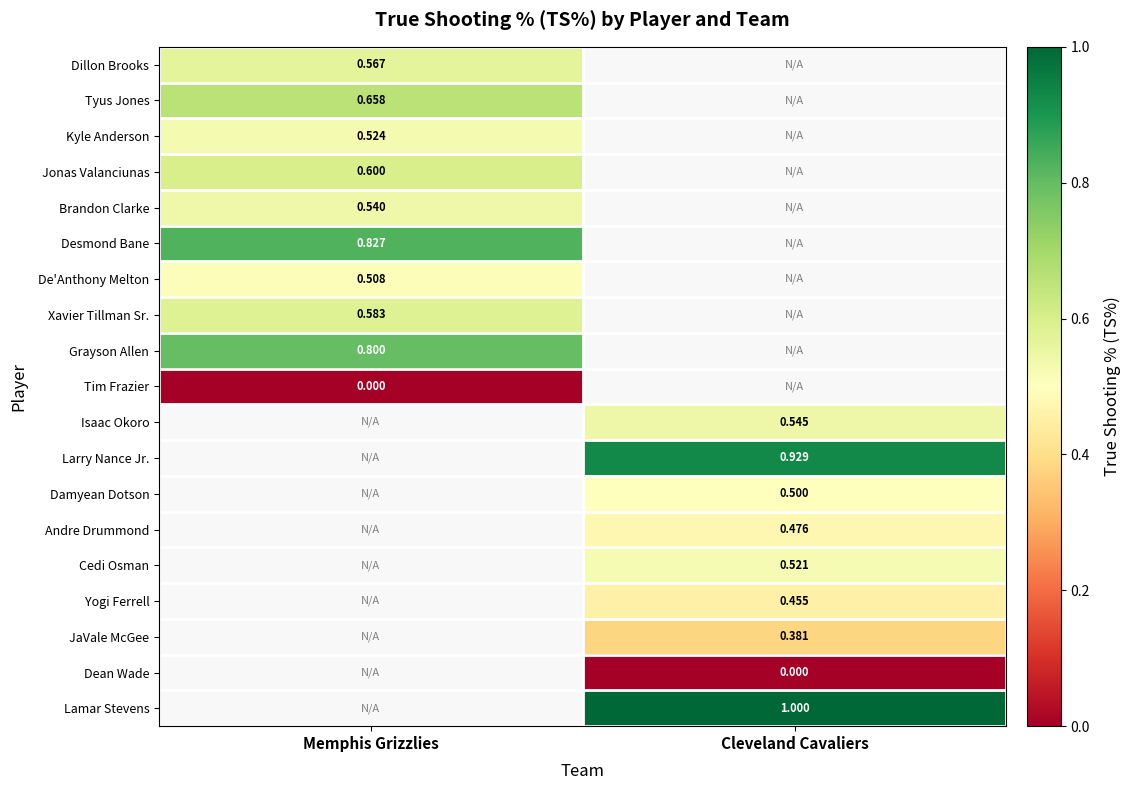

Is the value of Andre Drummond at Cleveland Cavaliers greater than the value of Damyean Dotson at Cleveland Cavaliers?

No